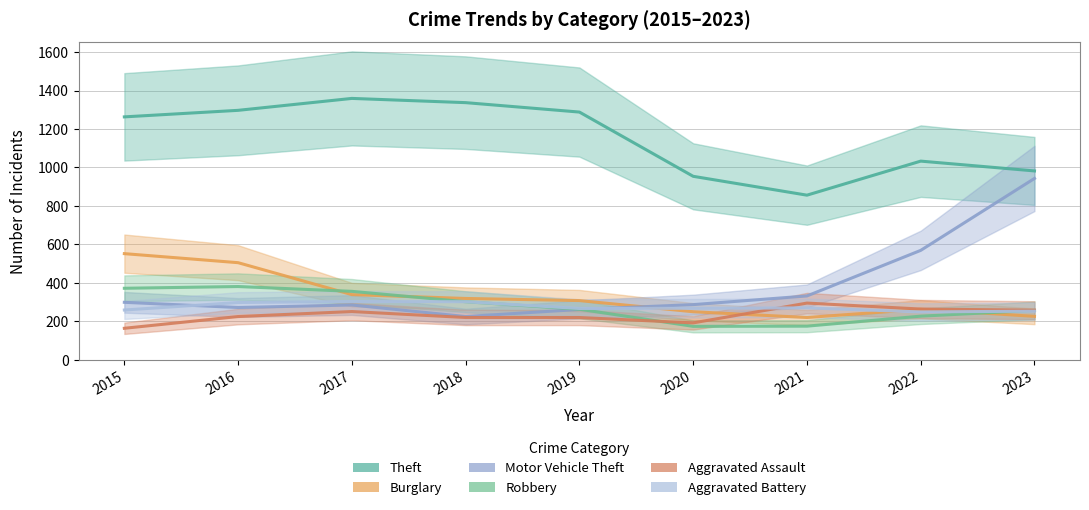

True or false: Aggravated Assault has a value of 90 at 2018.

False